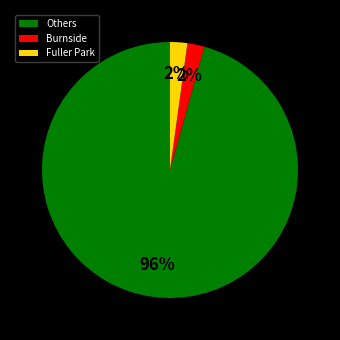

To the nearest percent, what is the combined percentage of Fuller Park and Others?

98%